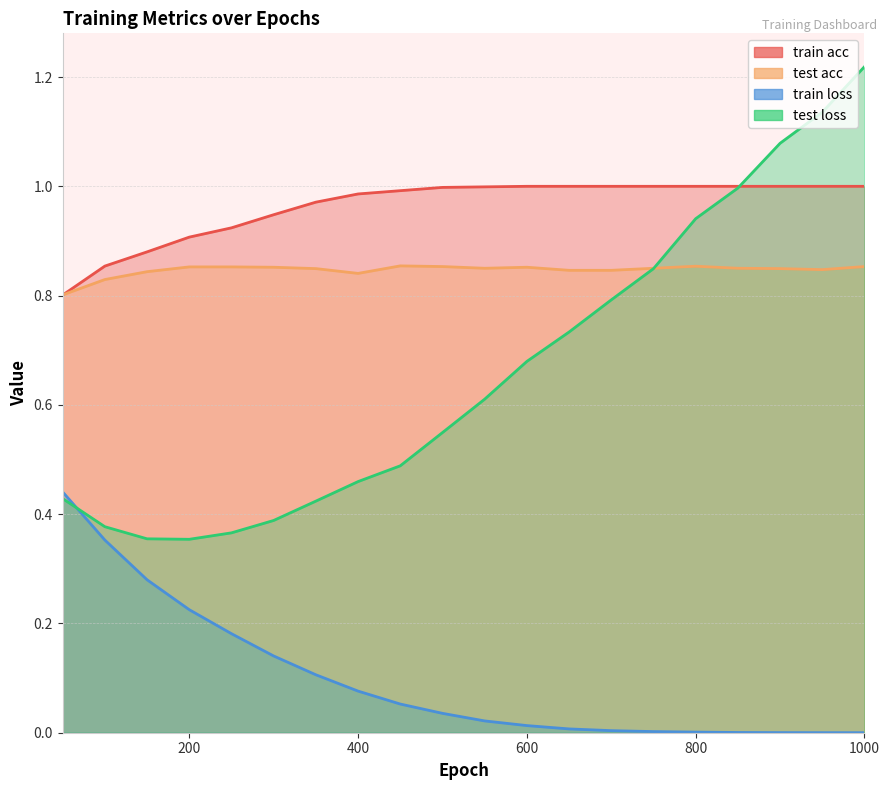

Does the chart have visible grid lines?

Yes